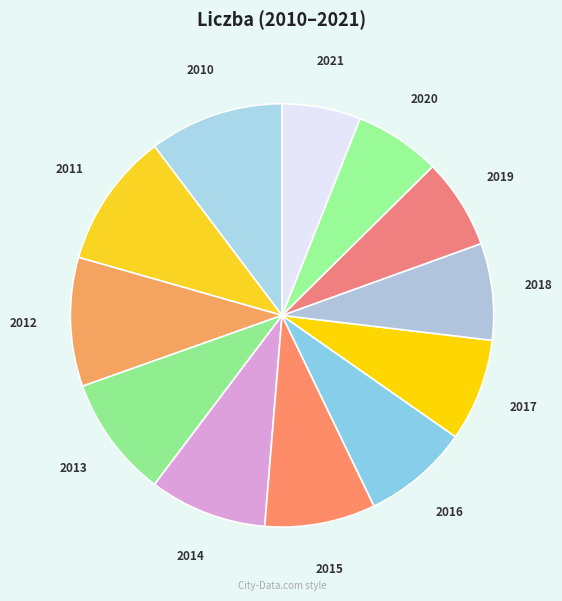

The 2013 slice represents 3% of the pie. True or false?

False